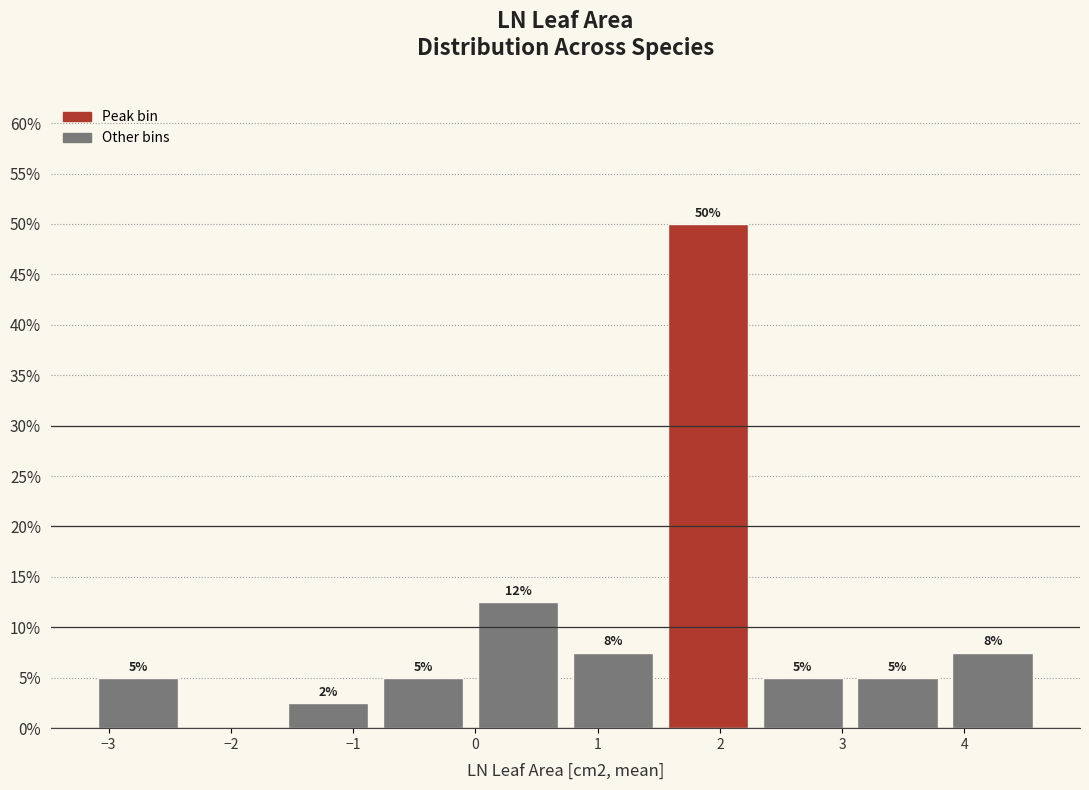

Over which range of the x-axis is the bar tallest?

1.5 to 2.3